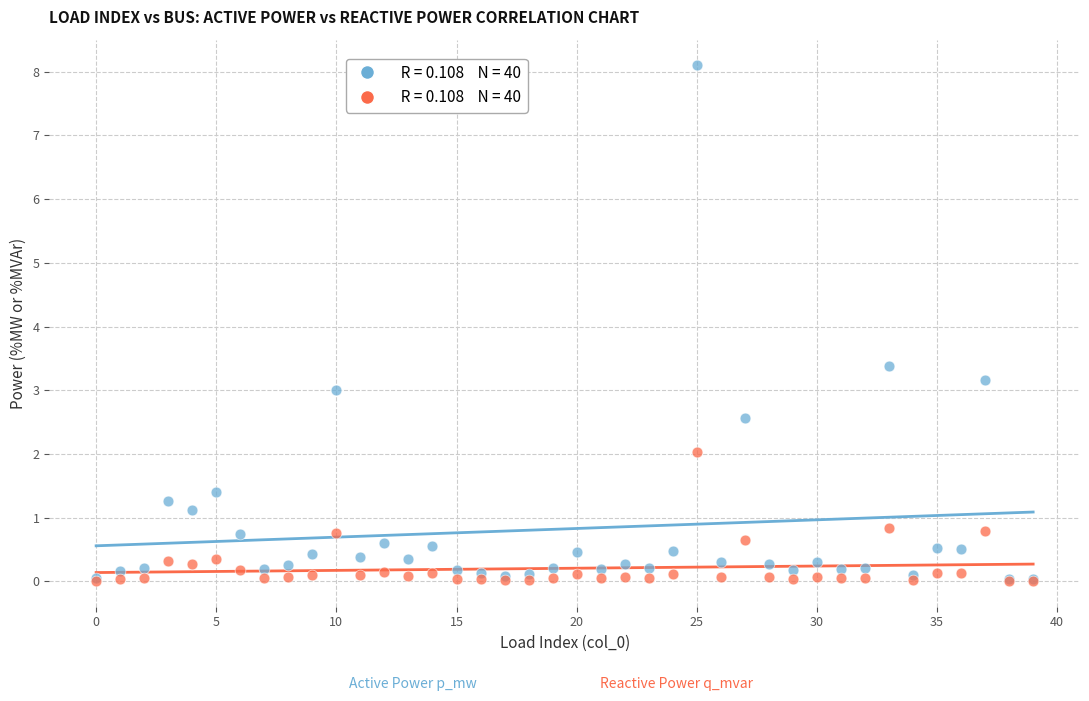

Across all series, what Y value is closest to 4?

3.4